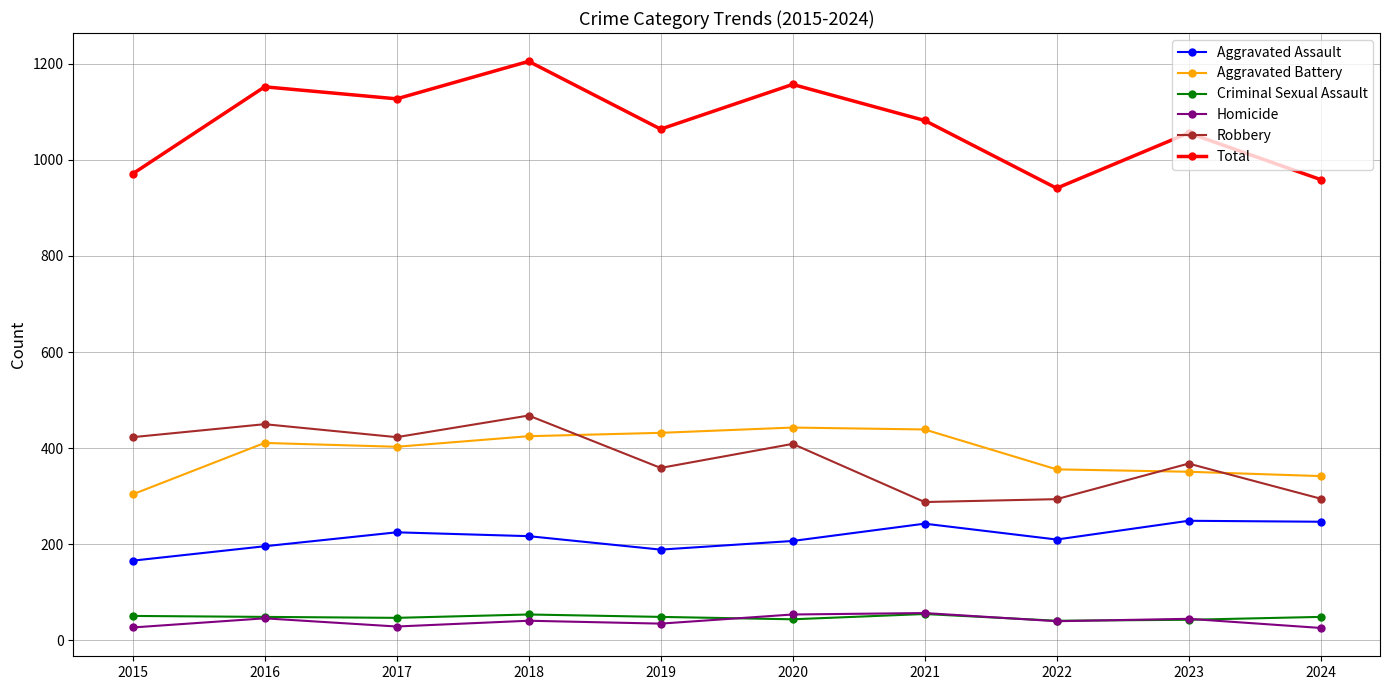

How many lines are shown in the chart?

6